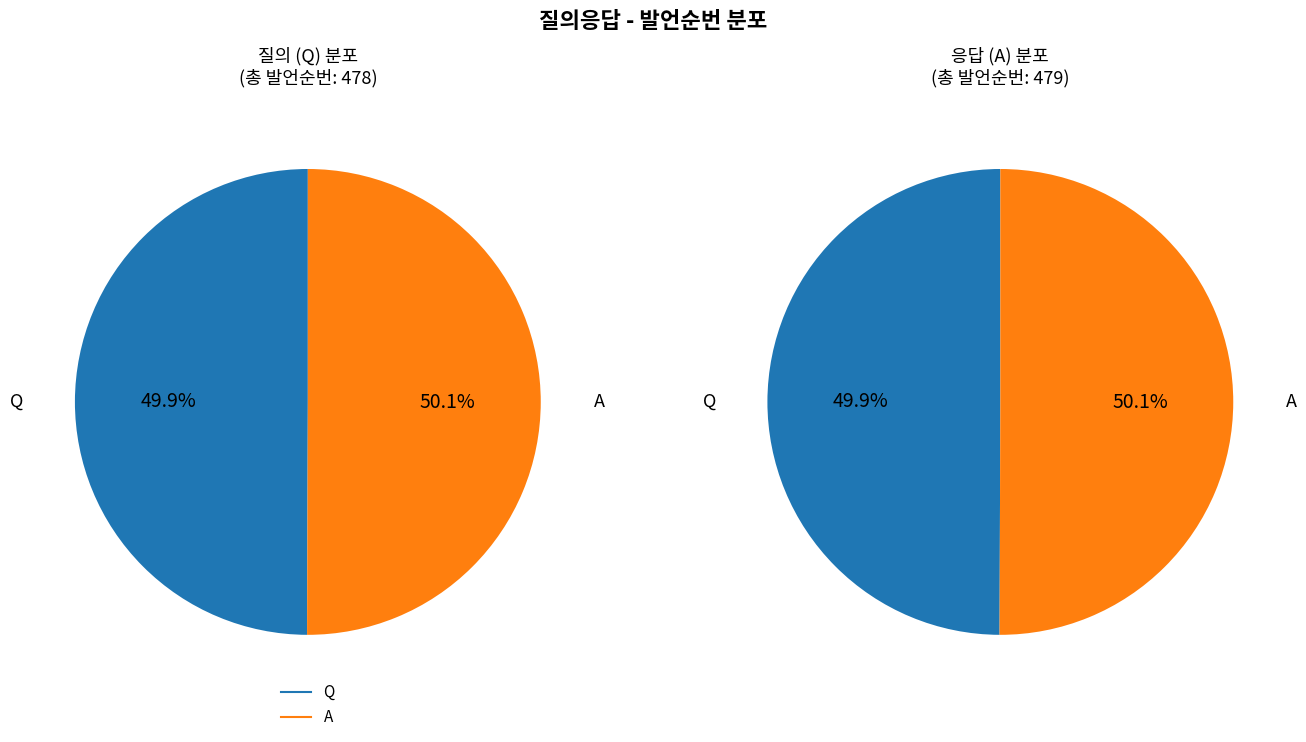

How many segments does this pie chart have?

2